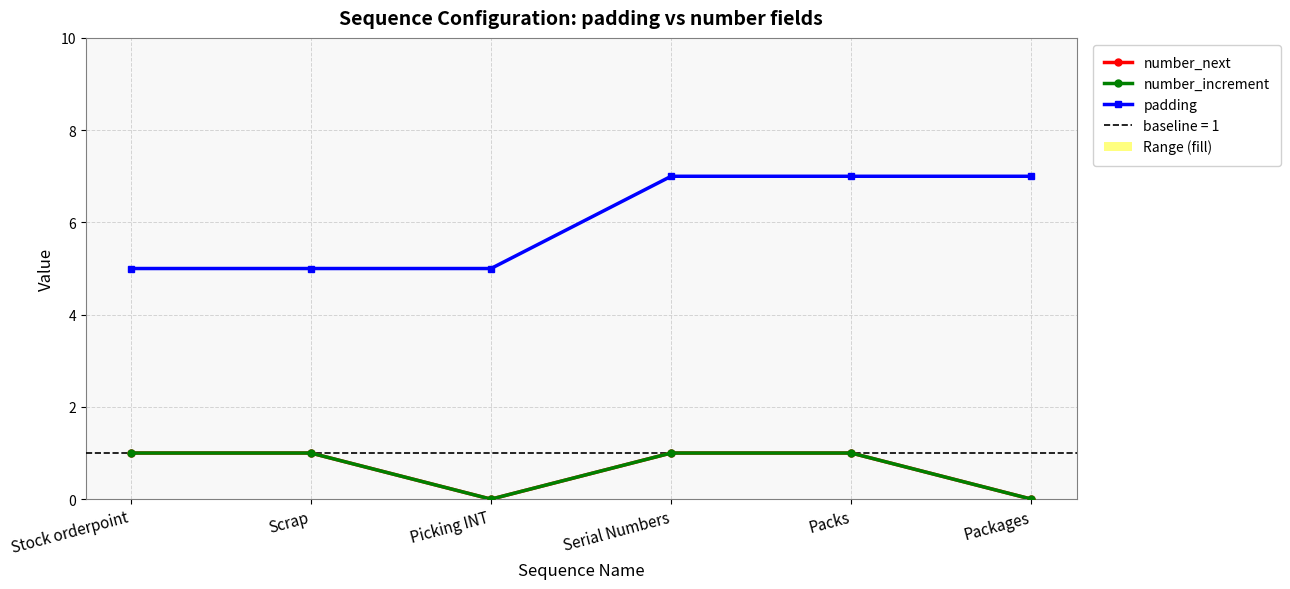

What are all the series names shown in the legend?

number_next, number_increment, padding